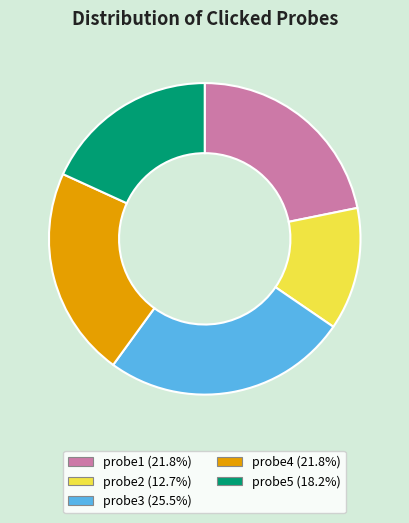

Approximately how many times larger is the value at probe4 compared to probe1?

1.0